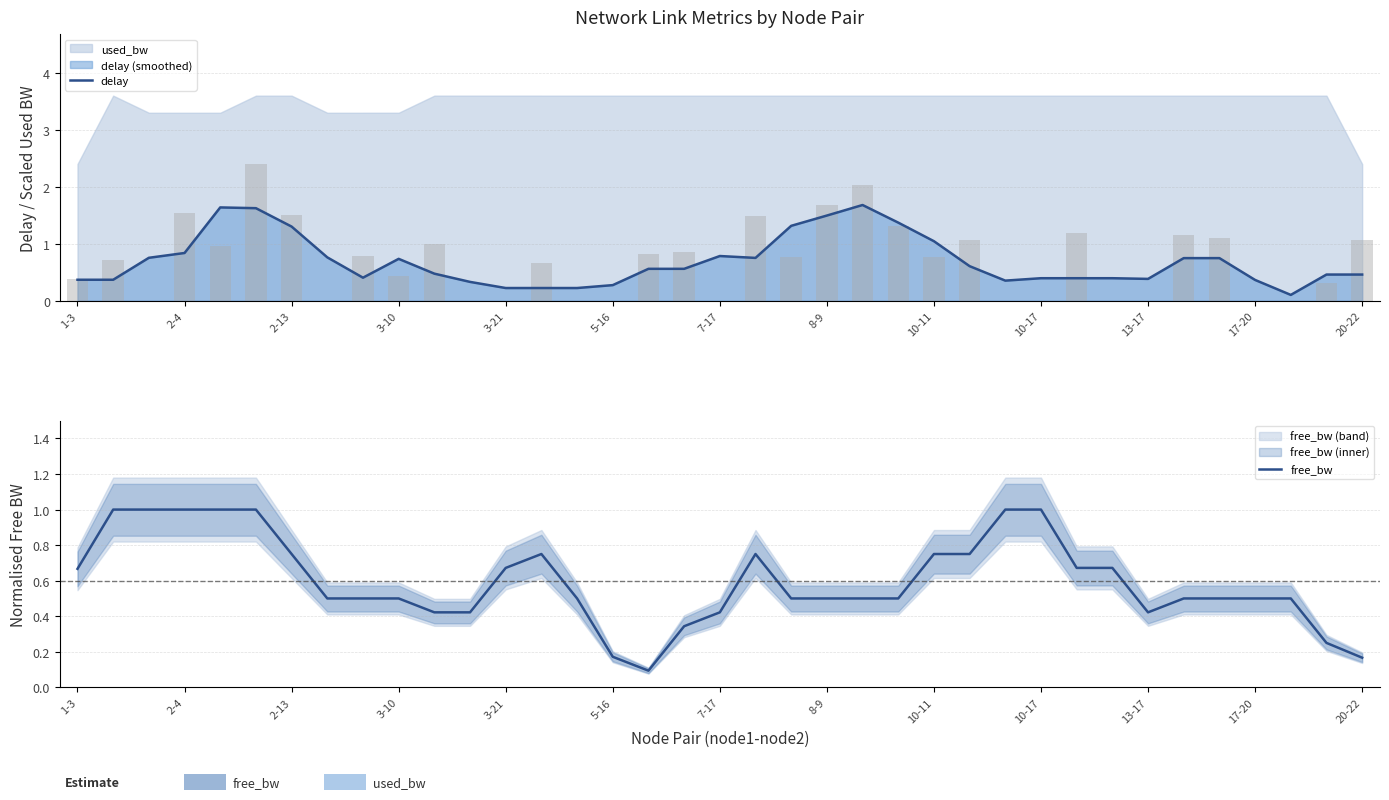

What is the maximum value for free_bw?

1.0